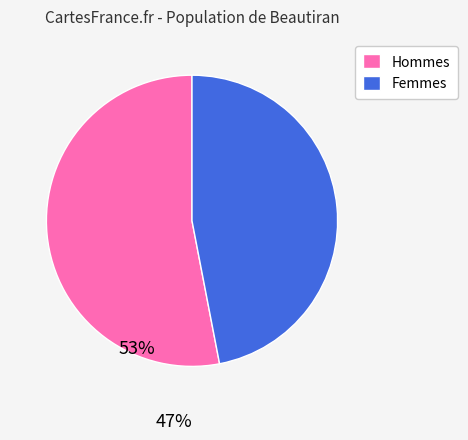

Which slice is the smallest?

Femmes